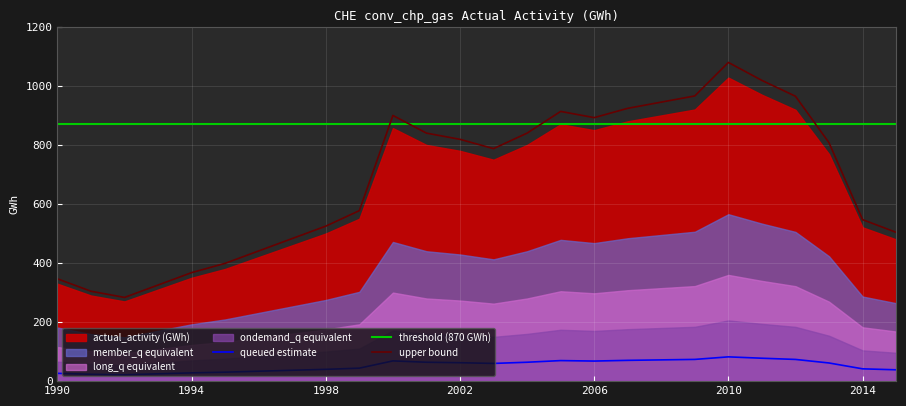

Read the upper bound value at 1994.

367.5